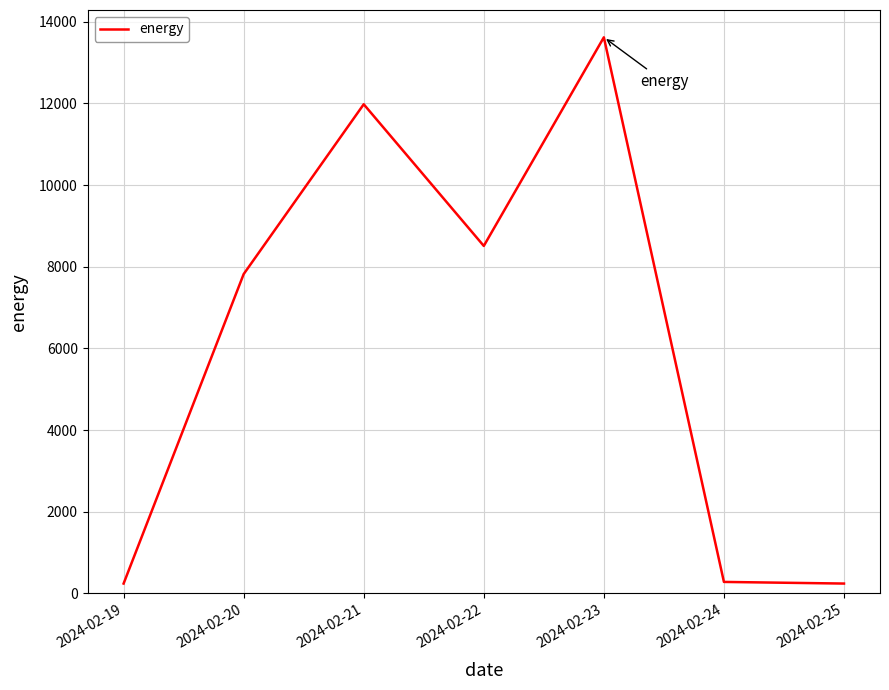

Is it true that the value at 2024-02-23 is 6137?

False